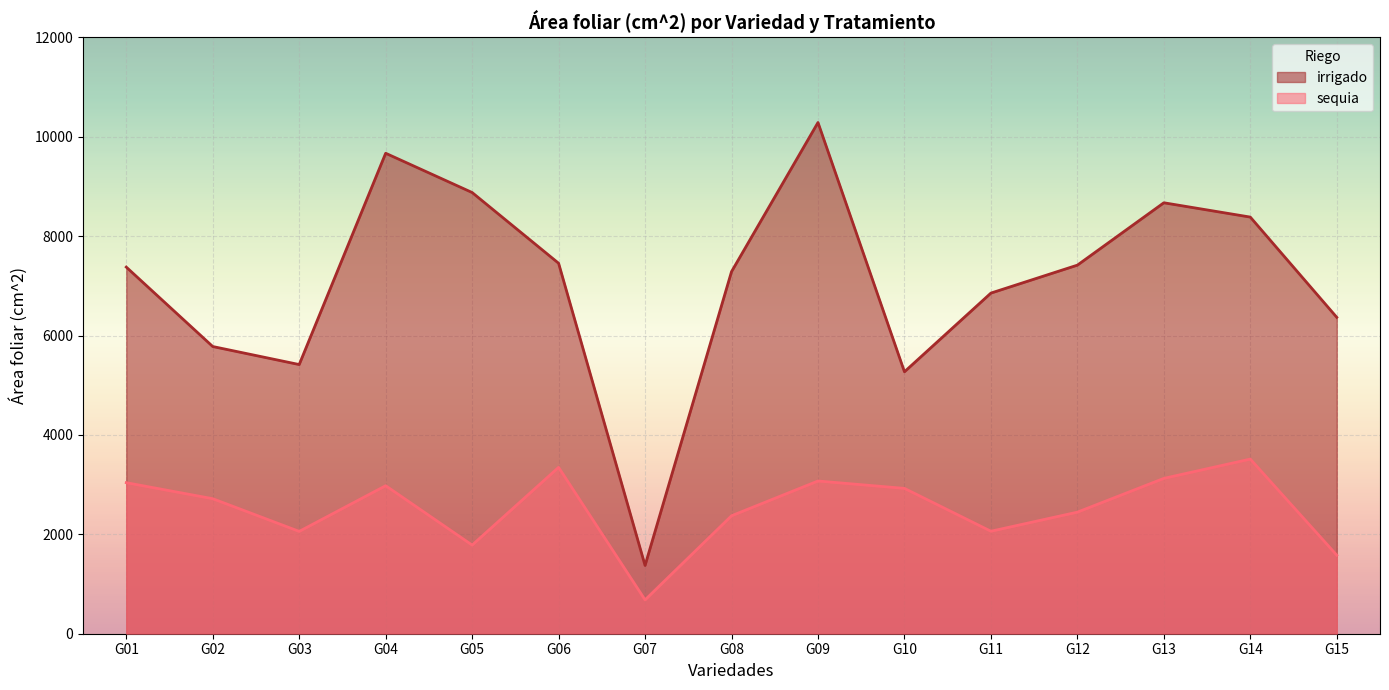

Is it true that sequia equals 2717.1 at G02?

True